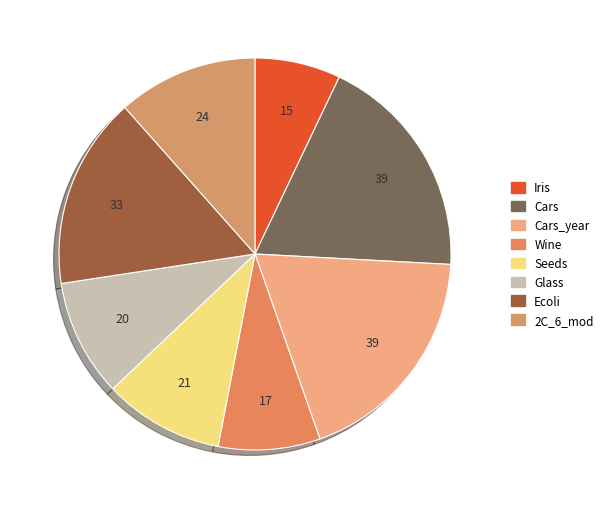

What percentage is the 2C_6_mod slice, to the nearest percent?

12%